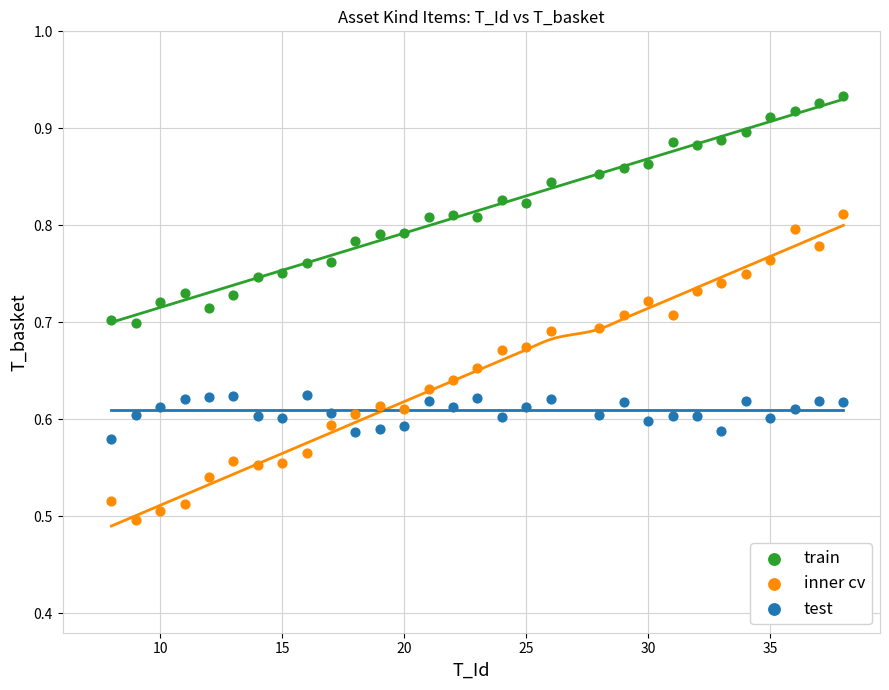

Which series contains the lowest Y value?

inner cv